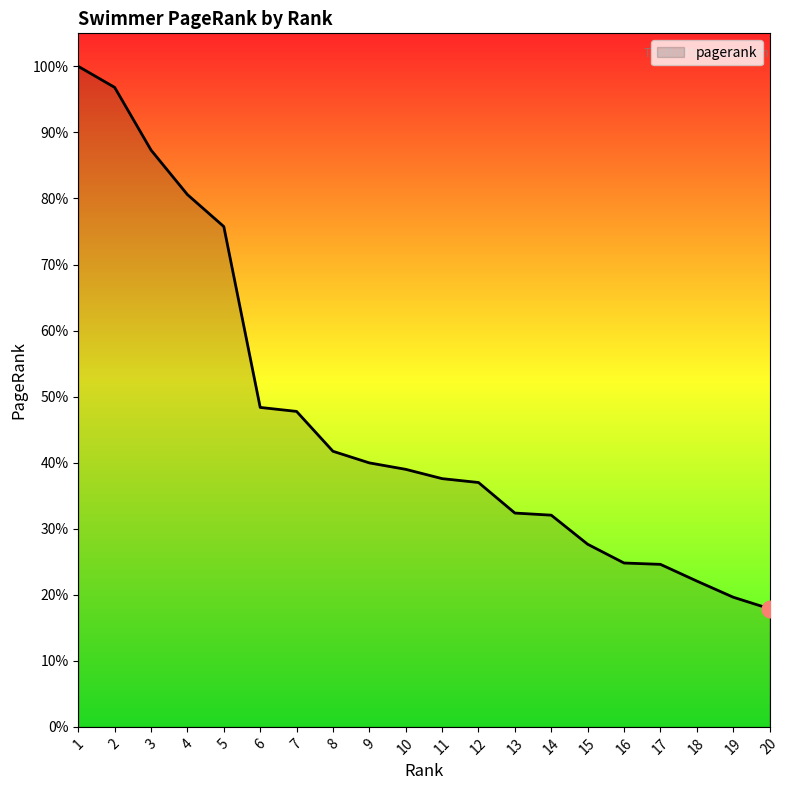

Reading left to right, extract all data points from this chart.

0.1	0.1	0.1	0.1	0.1	0.0	0.0	0.0	0.0	0.0	0.0	0.0	0.0	0.0	0.0	0.0	0.0	0.0	0.0	0.0